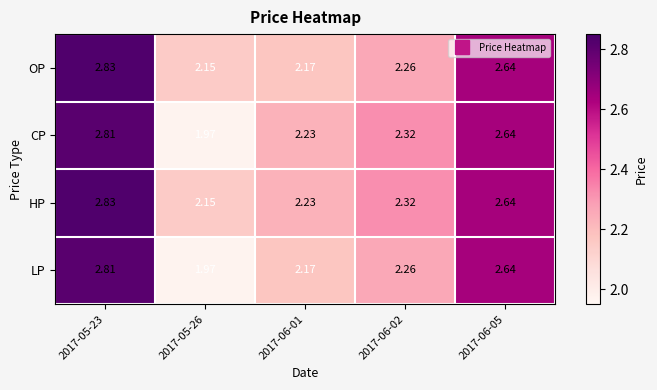

At which category is the sum across all series the highest?

2017-05-23